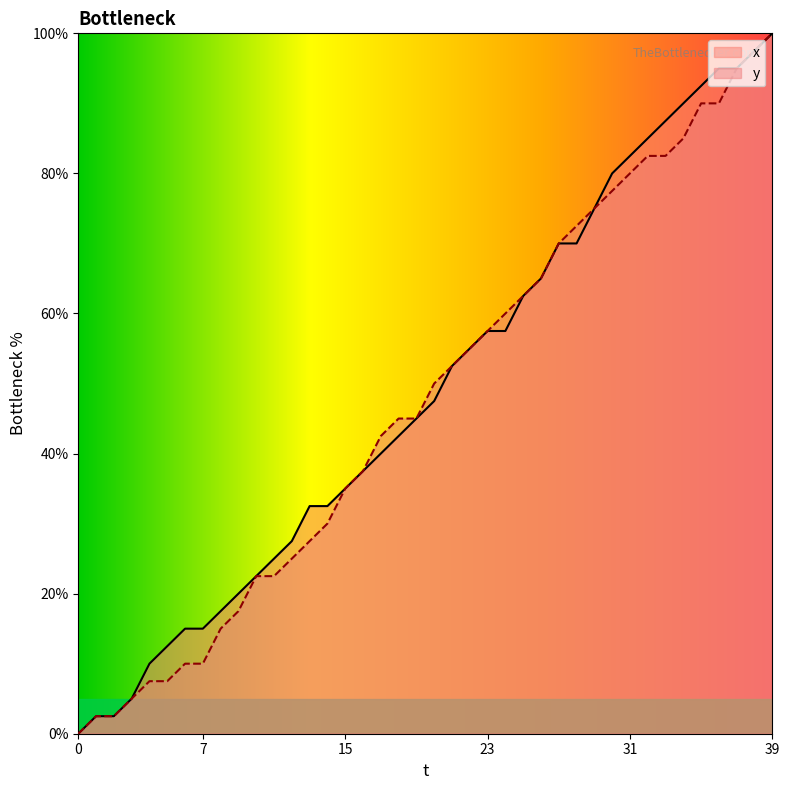

Rank the categories by x value from highest to lowest.

39, 38, 36, 37, 35, 34, 33, 32, 31, 30, 29, 27, 28, 26, 25, 23, 24, 22, 21, 20, 19, 18, 17, 16, 15, 13, 14, 12, 11, 10, 9, 8, 6, 7, 5, 4, 3, 1, 2, 0